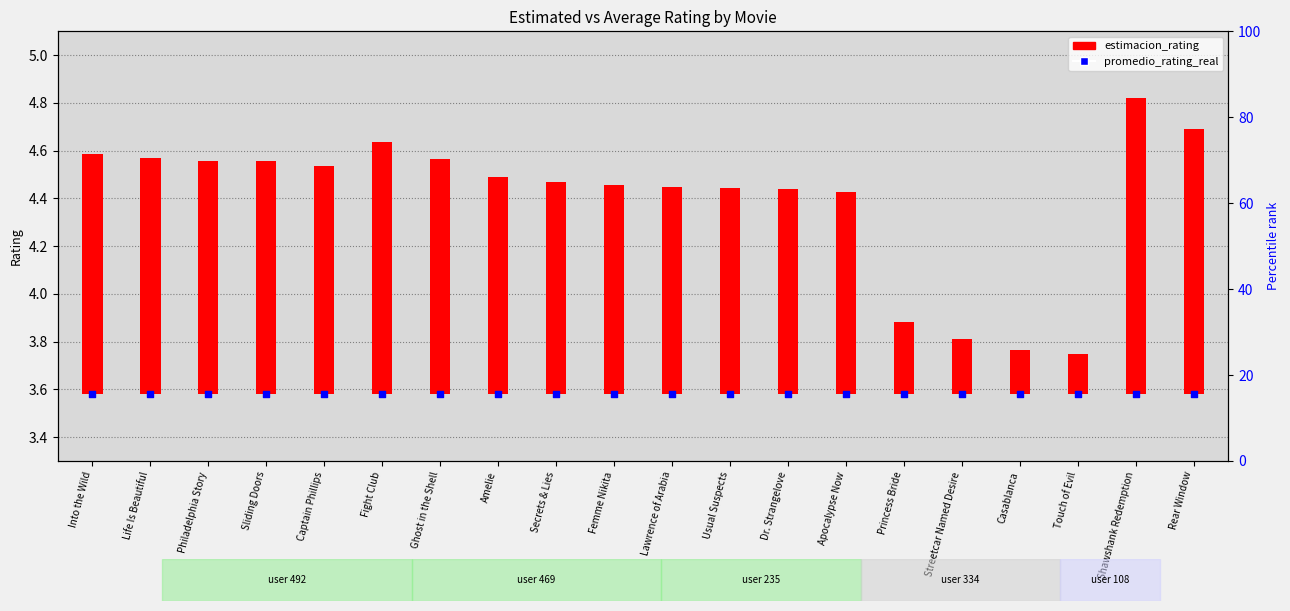

At how many categories does at least one series exceed 0?

20